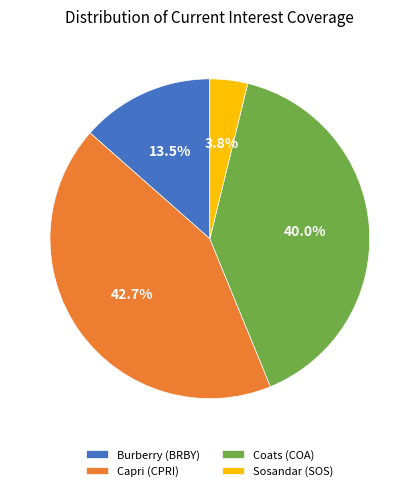

Is there any slice that represents more than half of the pie?

No